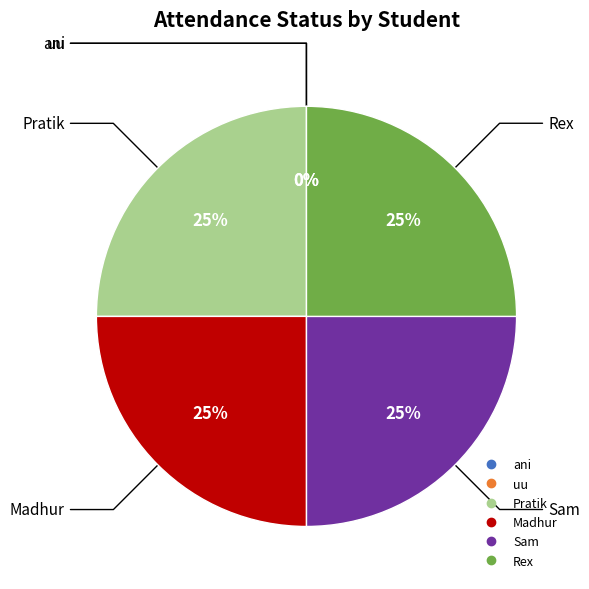

Is it true that Sam is 25% of the pie?

True